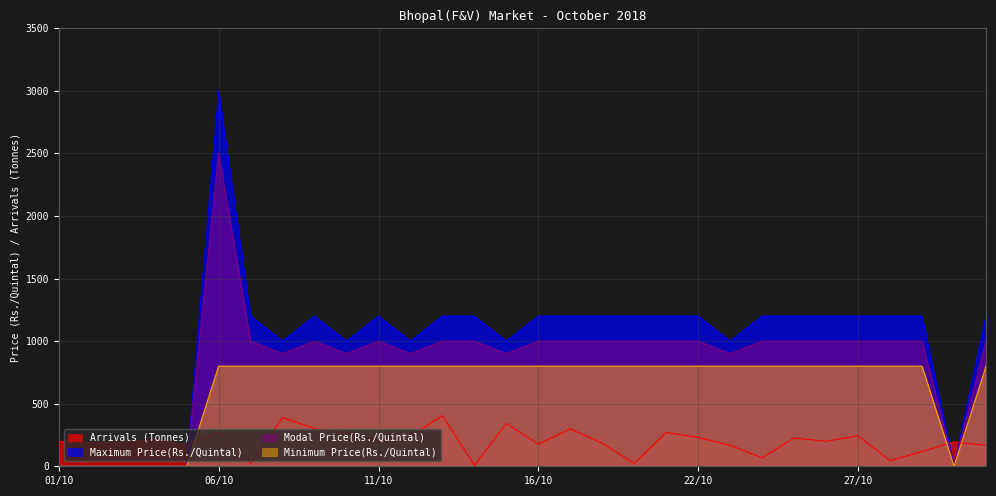

List the labels in order of Modal Price(Rs./Quintal) value, largest first.

06/10, 07/10, 09/10, 11/10, 13/10, 14/10, 16/10, 17/10, 18/10, 19/10, 20/10, 22/10, 24/10, 25/10, 26/10, 27/10, 28/10, 29/10, 31/10, 08/10, 10/10, 12/10, 15/10, 23/10, 01/10, 02/10, 03/10, 04/10, 05/10, 30/10